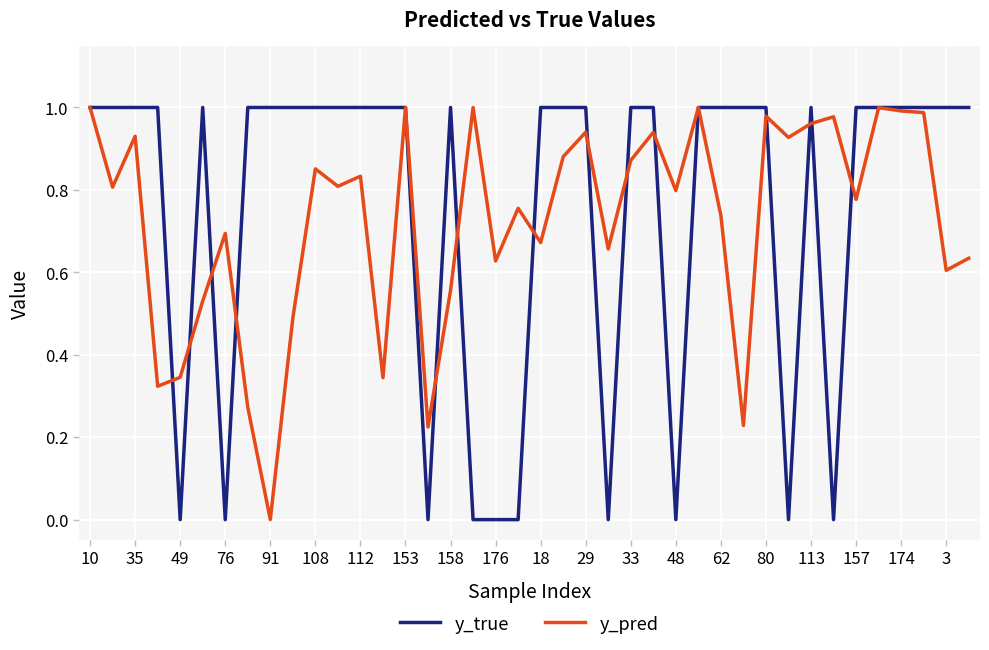

Which series has the widest spread of values?

y_true